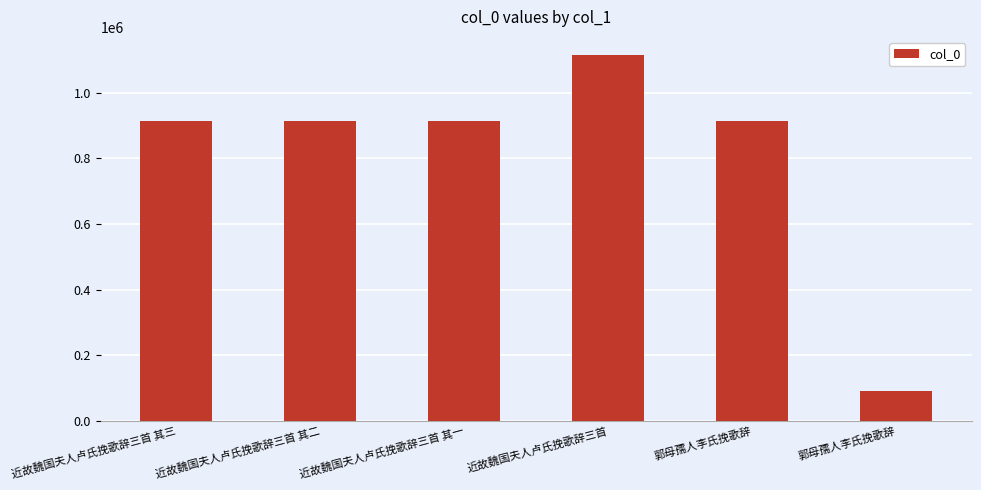

Rank the categories by value from lowest to highest.

郭母孺人李氏挽歌辞, 近故魏国夫人卢氏挽歌辞三首 其三, 近故魏国夫人卢氏挽歌辞三首 其二, 近故魏国夫人卢氏挽歌辞三首 其一, 郭母孺人李氏挽歌辞, 近故魏国夫人卢氏挽歌辞三首